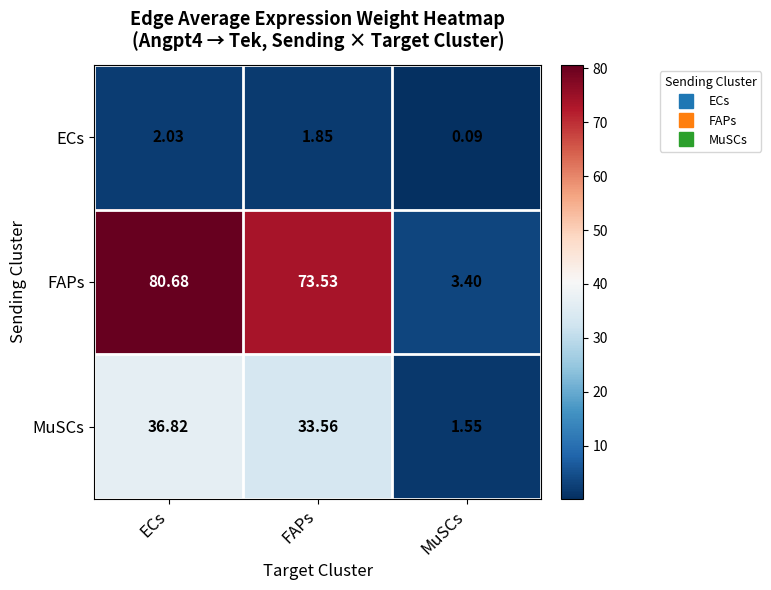

Where is FAPs nearest to the value 42?

FAPs